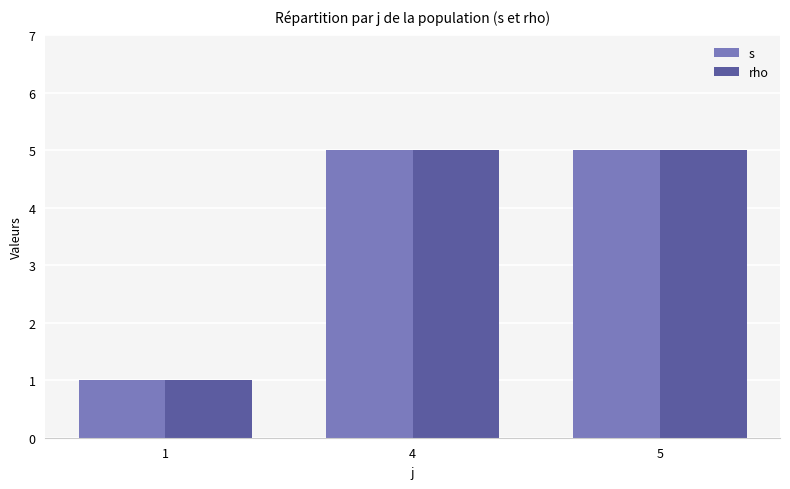

What value does the rho series have at 4?

5